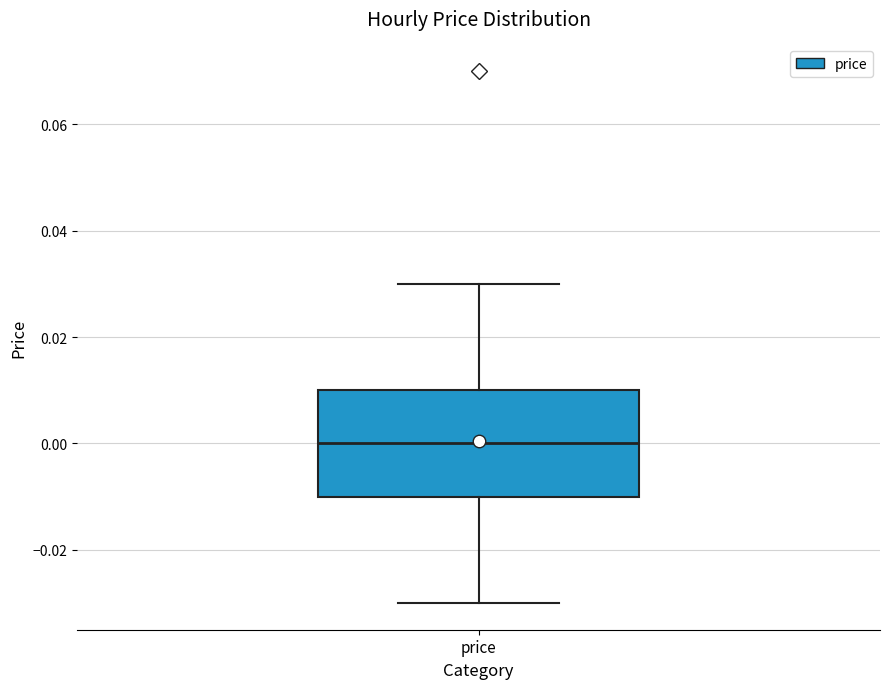

Read this box plot against the y-axis: the position of the median line, the range covered by the box, and the ends of both whiskers. The values are not printed on the chart, so give them approximately, as read against the axis.

median 0.00, box -0.01 to 0.01, whiskers -0.03 to 0.03